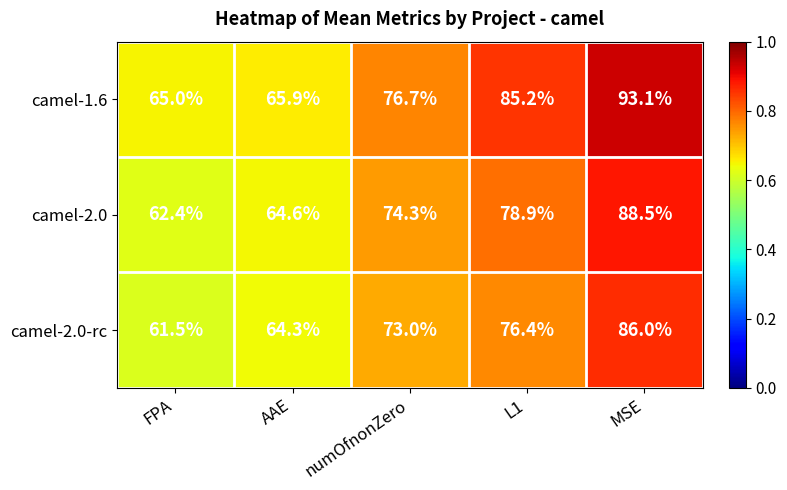

What is the minimum value shown in the chart?

61.5